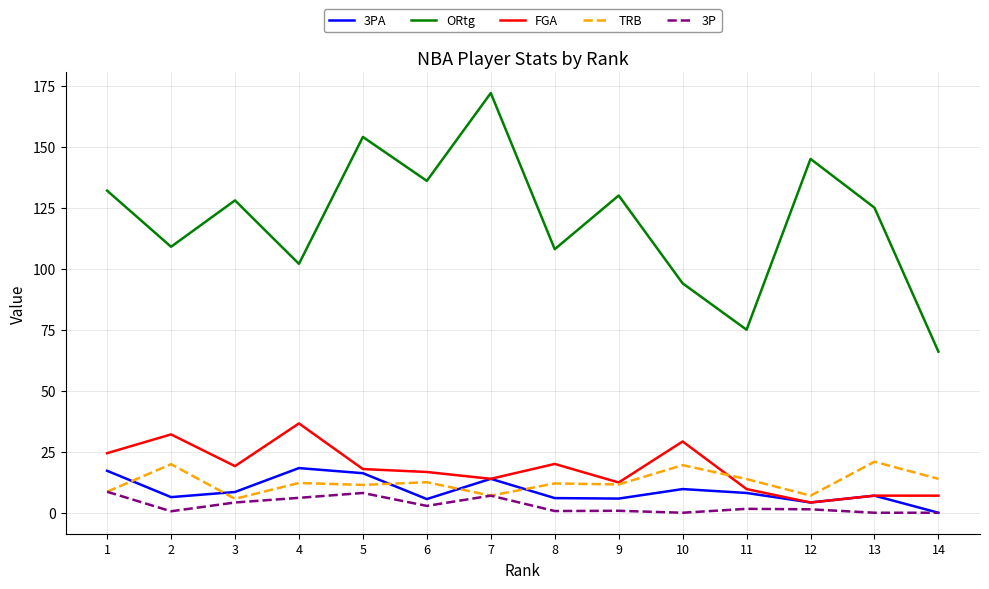

At how many categories does at least one series exceed 156?

1